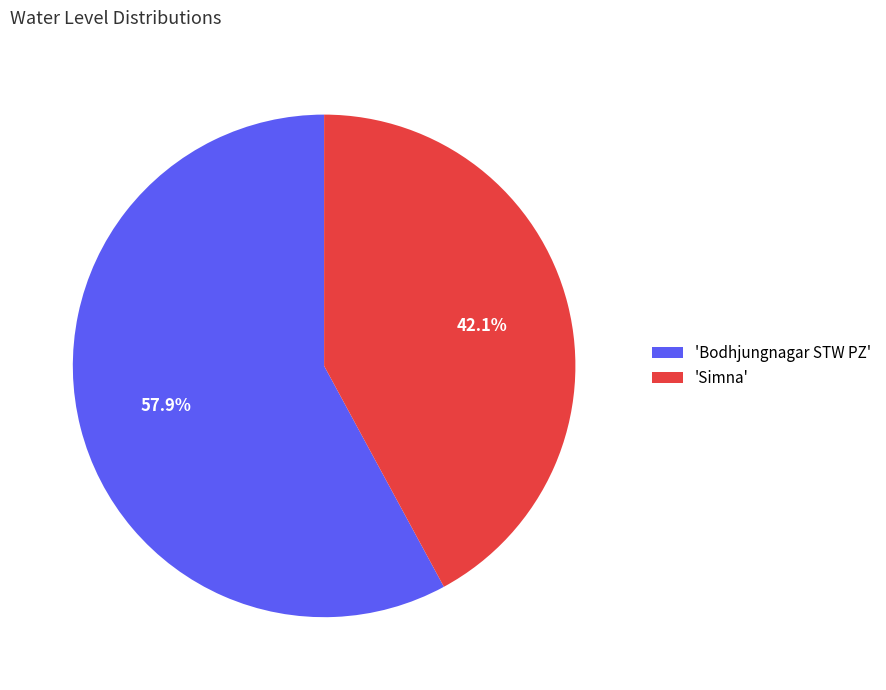

Does any single category account for the majority?

Yes